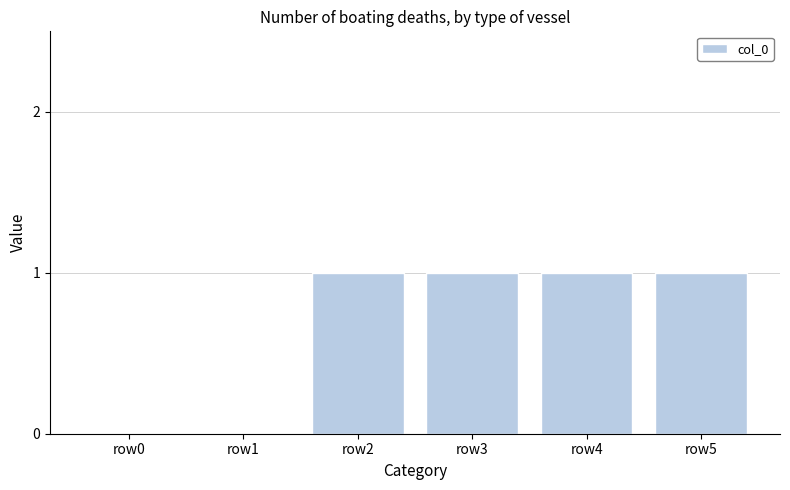

Reading left to right, what are all the values shown in this chart?

row0=0	row1=0	row2=1	row3=1	row4=1	row5=1